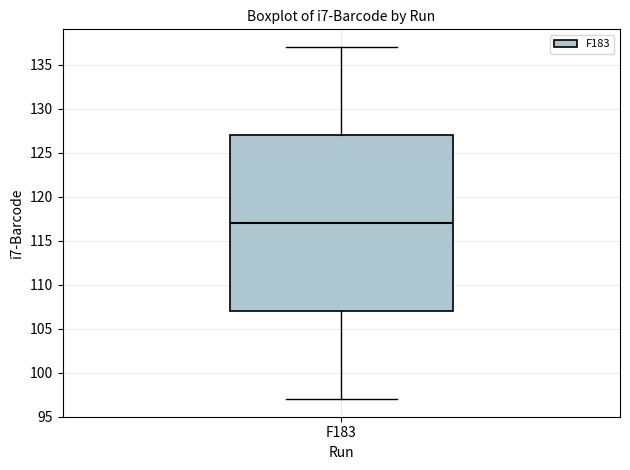

Read this box plot against the y-axis: the position of the median line, the range covered by the box, and the ends of both whiskers. The values are not printed on the chart, so give them approximately, as read against the axis.

median 117, box 107 to 127, whiskers 97 to 137